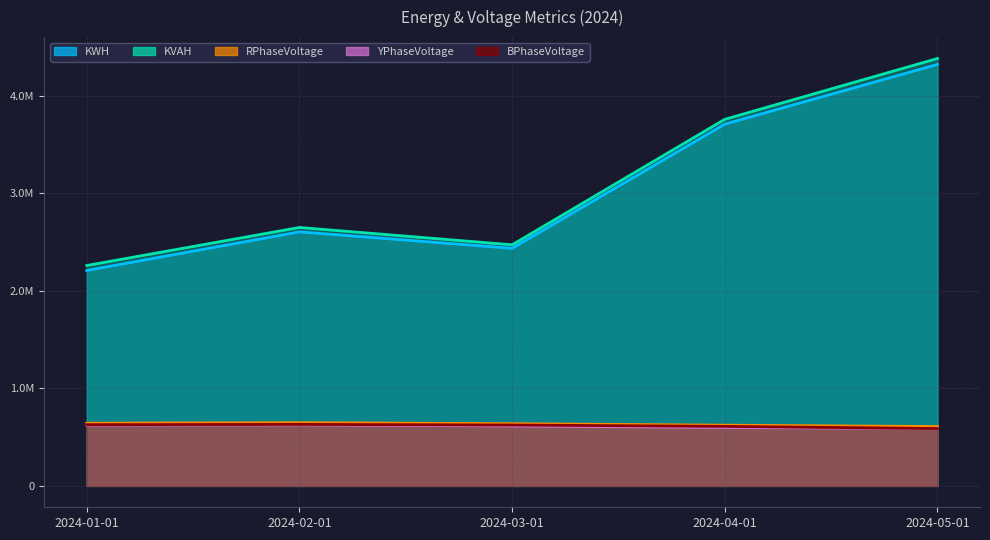

Is the value of YPhaseVoltage at 2024-04-01 greater than the value of RPhaseVoltage at 2024-03-01?

No